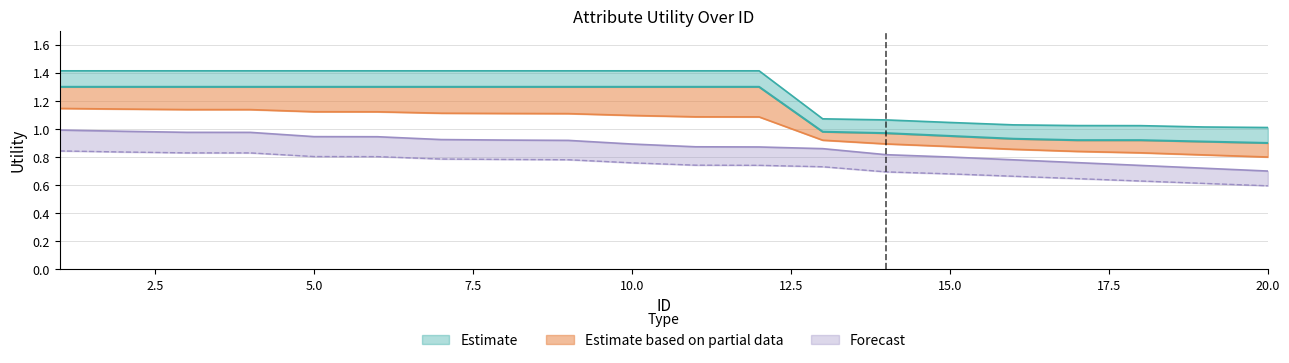

Reading left to right, transcribe all the data shown in this chart.

Upper Band: 1=1.4	2=1.4	3=1.4	4=1.4	5=1.4	6=1.4	7=1.4	8=1.4	9=1.4	10=1.4	11=1.4	12=1.4	13=1.1	14=1.1	15=1.0	16=1.0	17=1.0	18=1.0	19=1.0	20=1.0
Mid Band: 1=1.3	2=1.3	3=1.3	4=1.3	5=1.3	6=1.3	7=1.3	8=1.3	9=1.3	10=1.3	11=1.3	12=1.3	13=1.0	14=1.0	15=0.9	16=0.9	17=0.9	18=0.9	19=0.9	20=0.9
Lower Band: 1=1.0	2=1.0	3=1.0	4=1.0	5=0.9	6=0.9	7=0.9	8=0.9	9=0.9	10=0.9	11=0.9	12=0.9	13=0.9	14=0.8	15=0.8	16=0.8	17=0.8	18=0.7	19=0.7	20=0.7